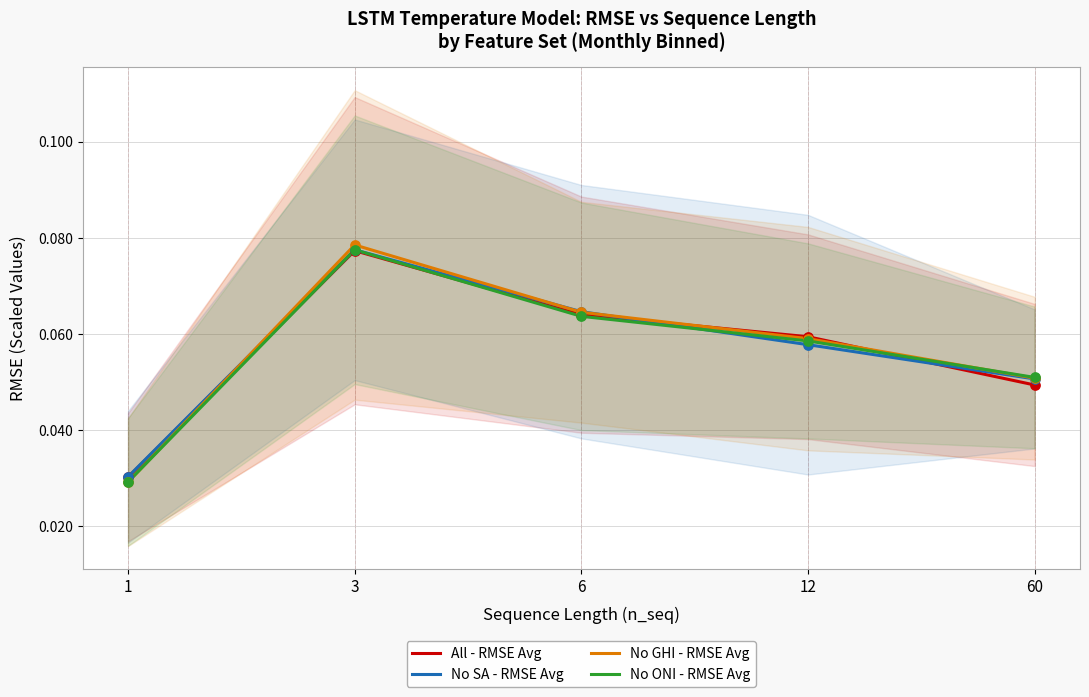

Is the value of All - RMSE Avg at 60 greater than the value of No SA - RMSE Avg at 60?

No